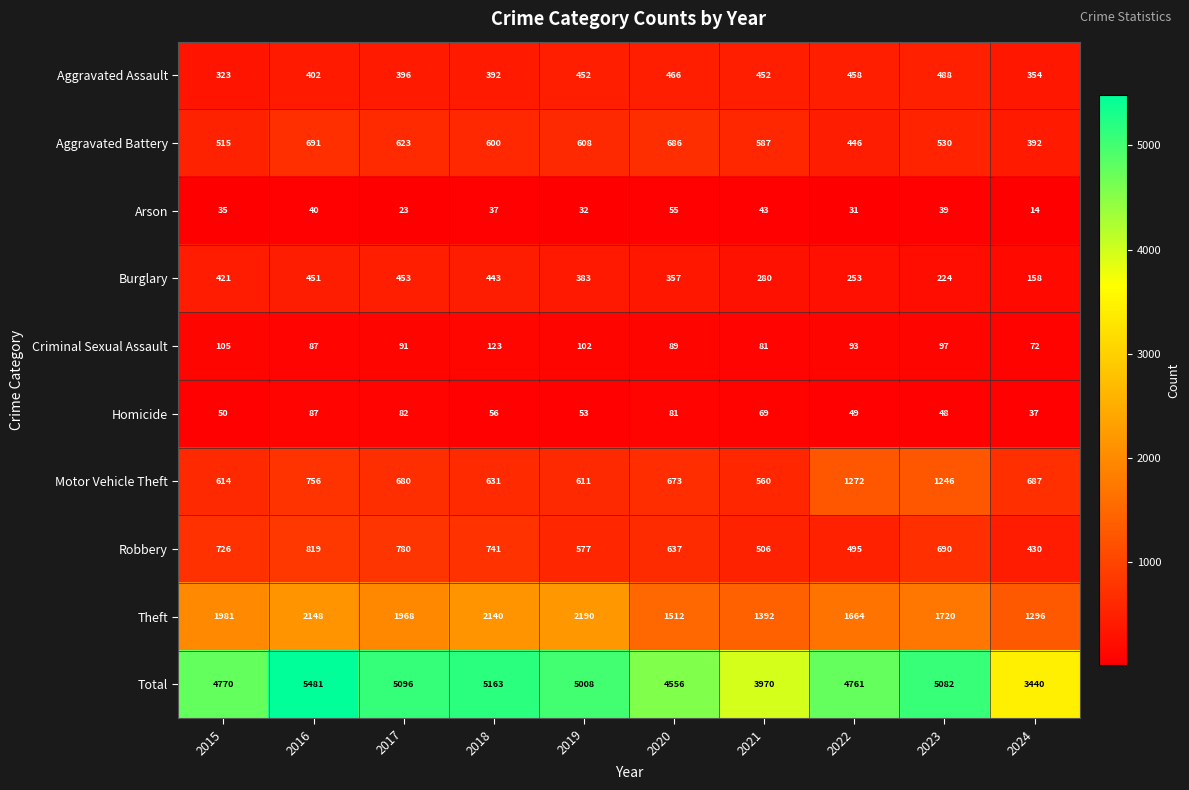

Which series changed the most between 2015 and 2021?

Total